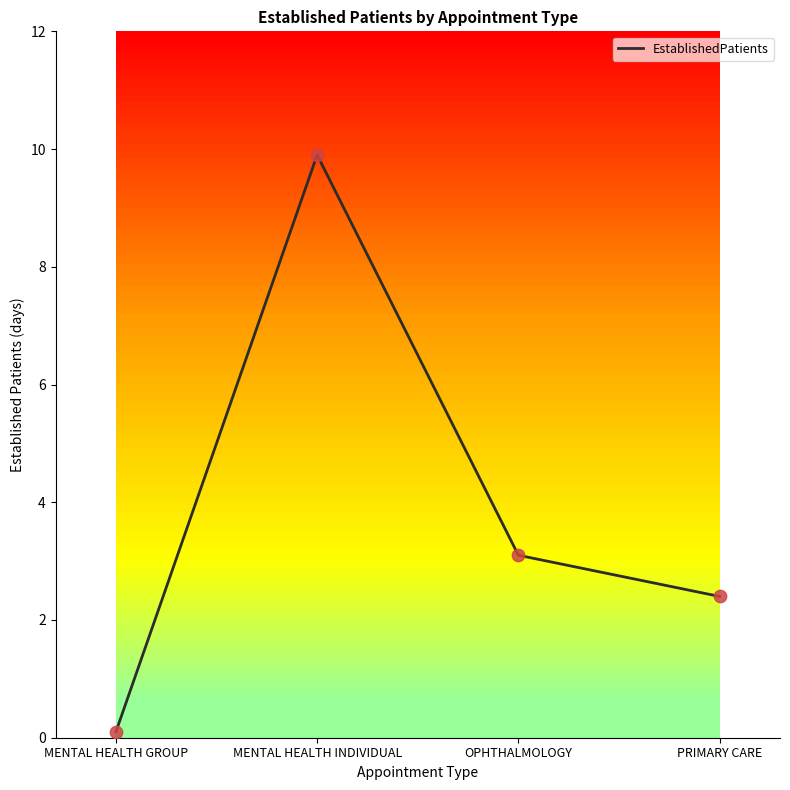

Which has a higher value, MENTAL HEALTH INDIVIDUAL or OPHTHALMOLOGY?

MENTAL HEALTH INDIVIDUAL